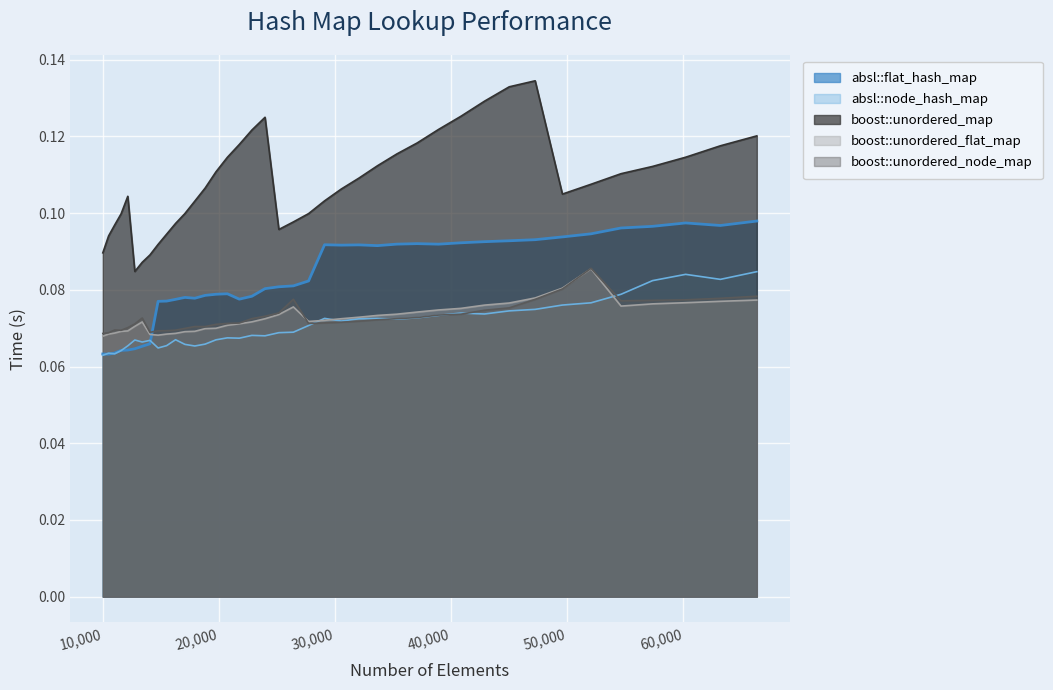

True or false: boost::unordered_node_map has more than 1 points higher than both neighbors.

True